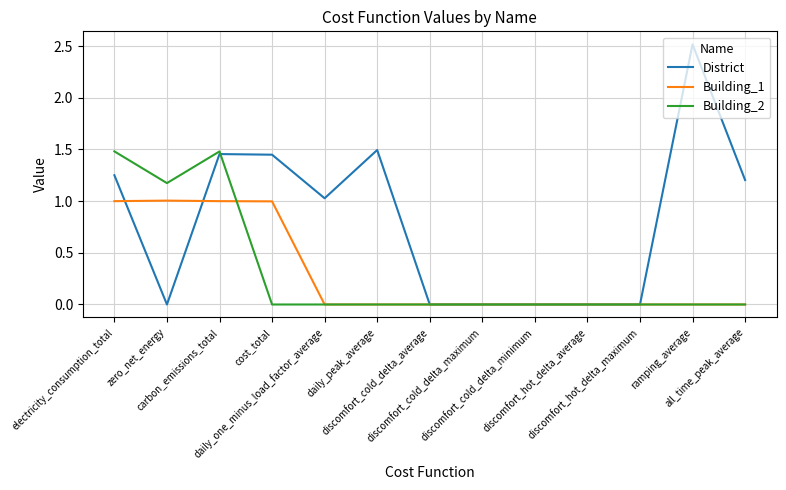

The value of District at daily_peak_average is 1.5. True or false?

True